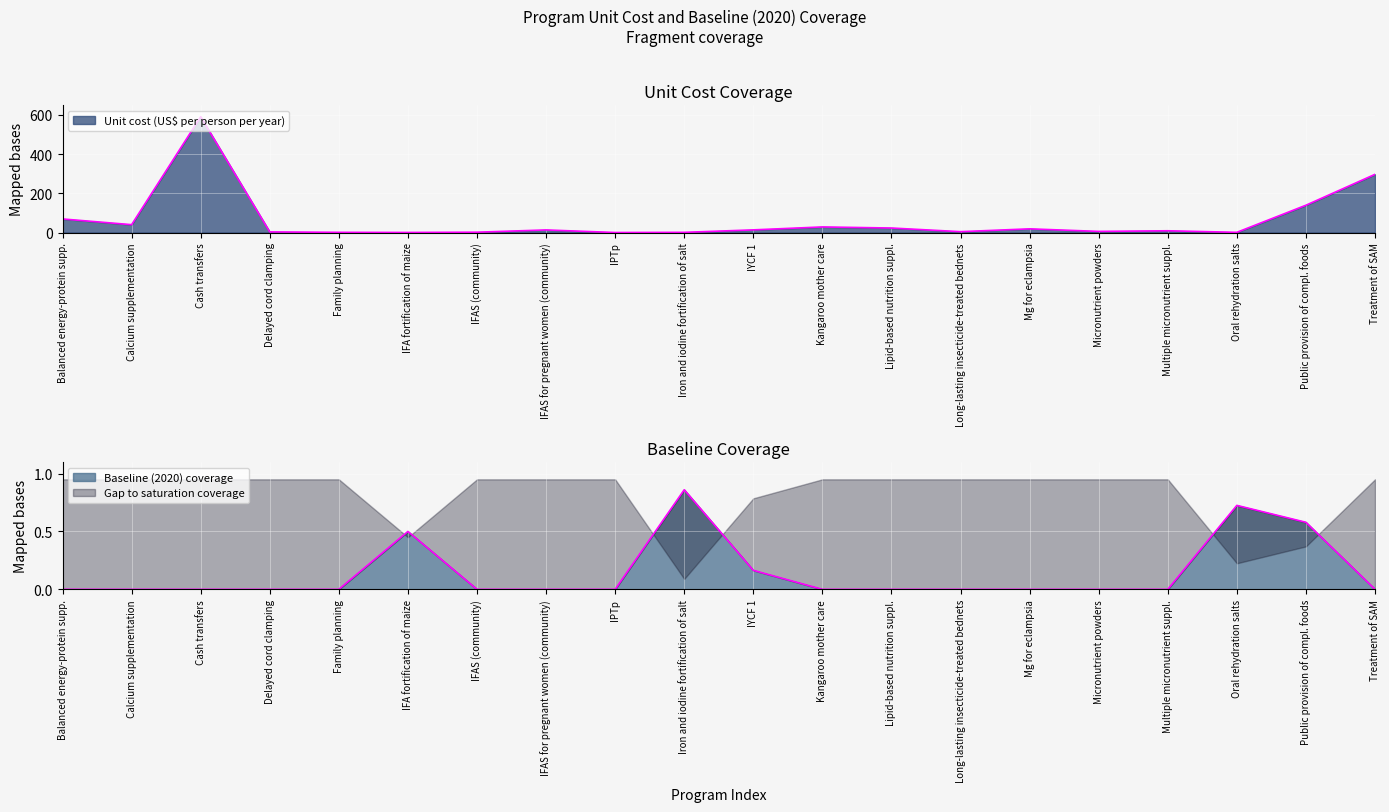

True or false: Baseline (2020) coverage has a value of 0.0 at Family planning.

True